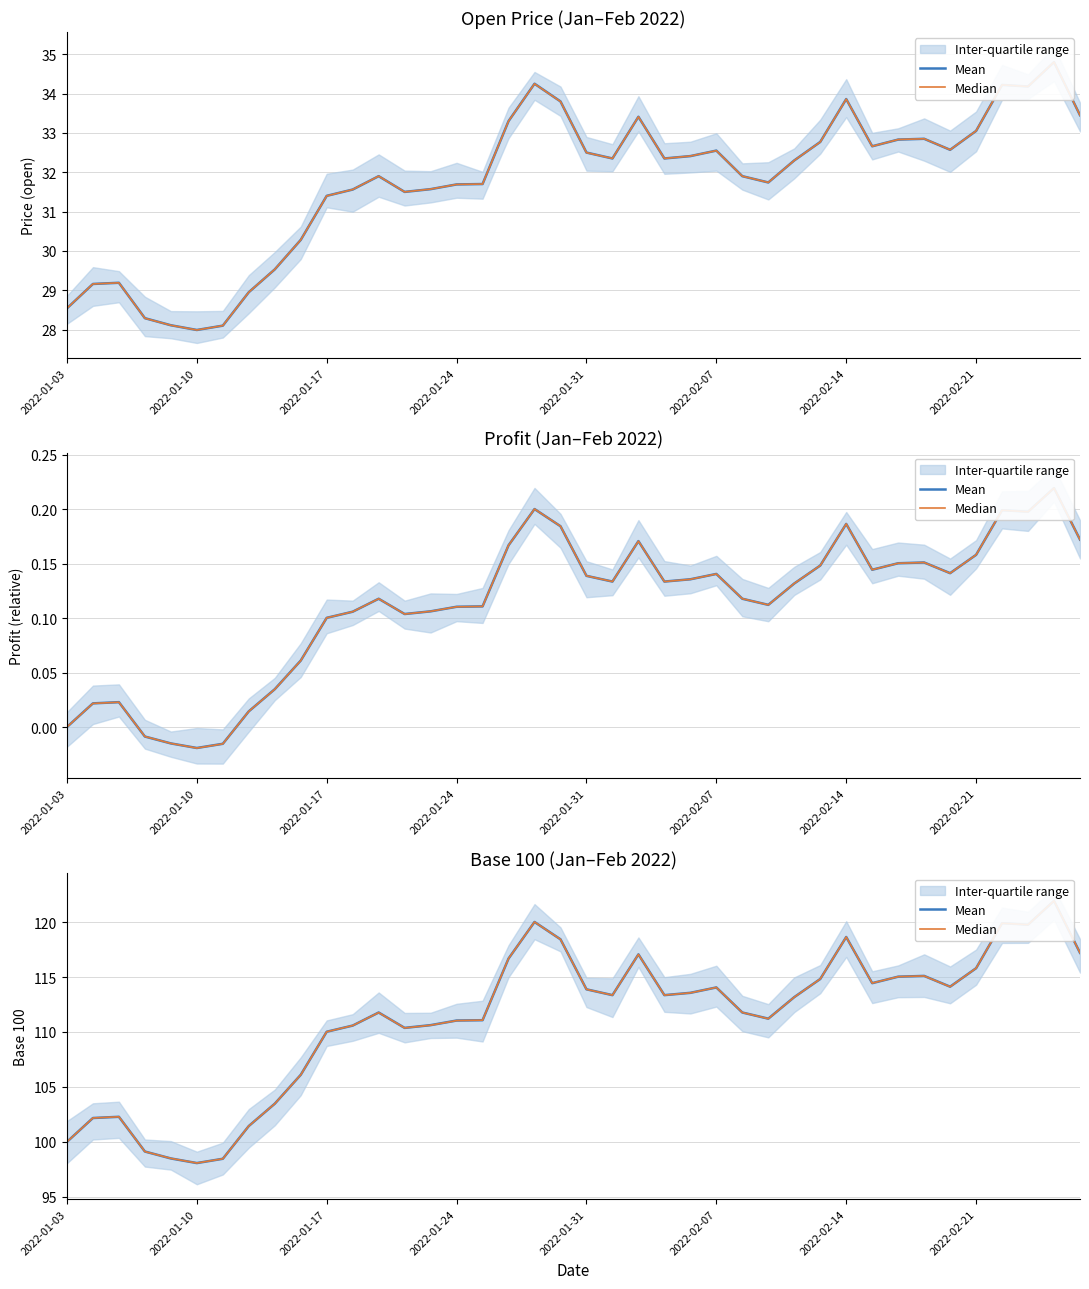

How many data points in Mean are less than 113?

19